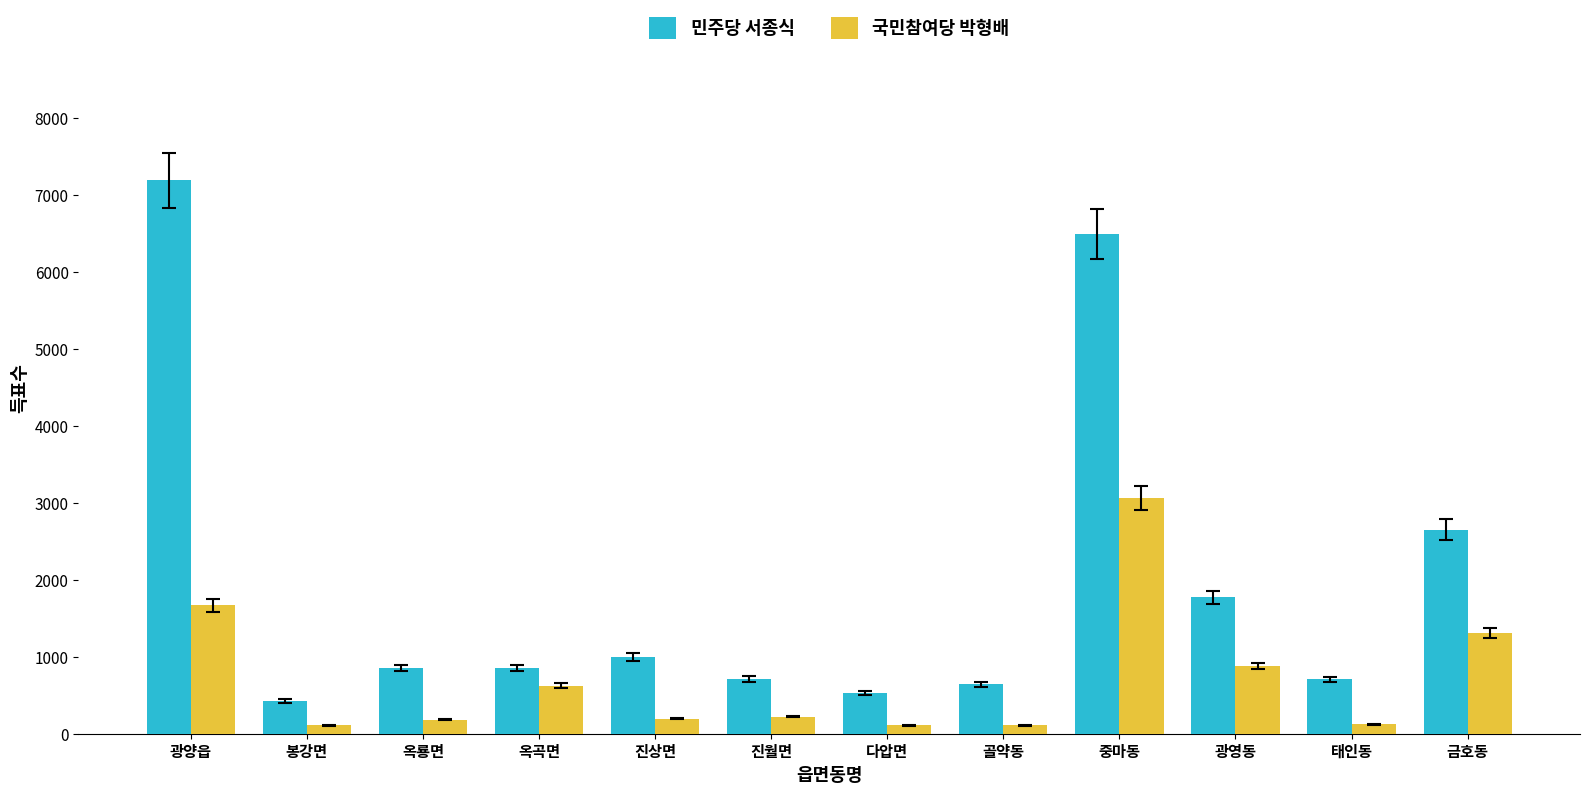

At which label is 민주당 서종식 closest to 3810?

금호동